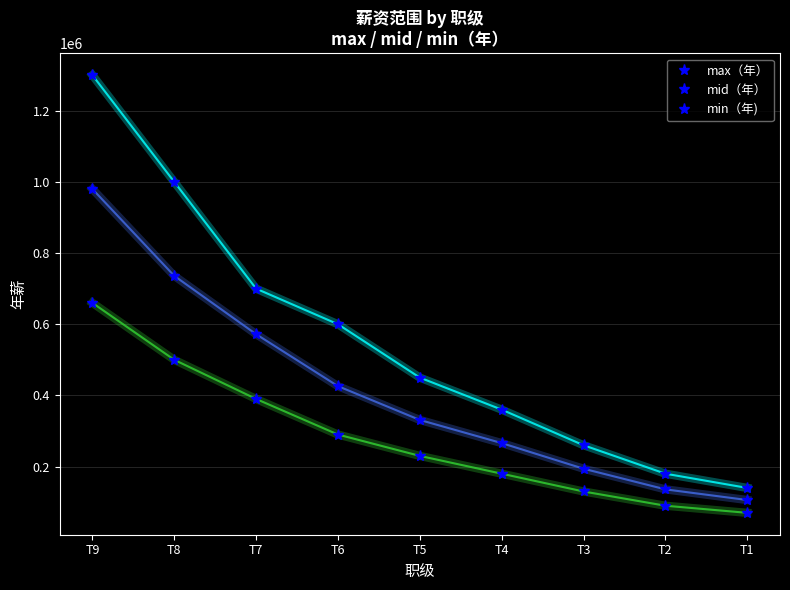

How many lines are shown in the chart?

3